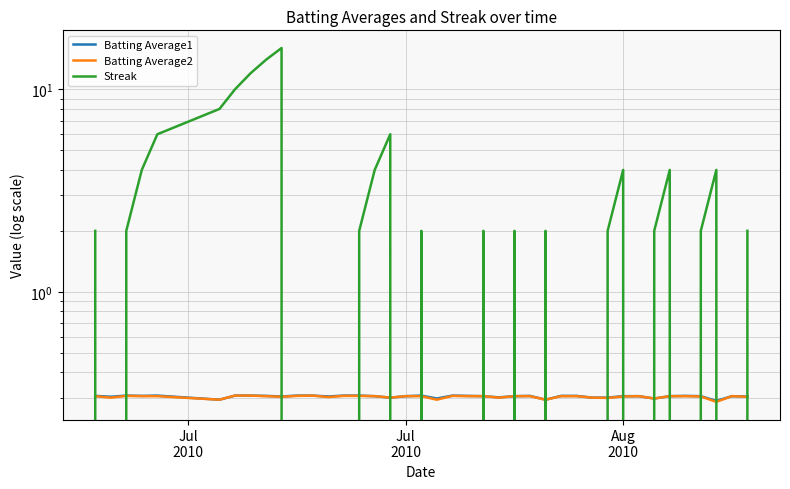

At which label does Streak reach its minimum?

Jul
2010